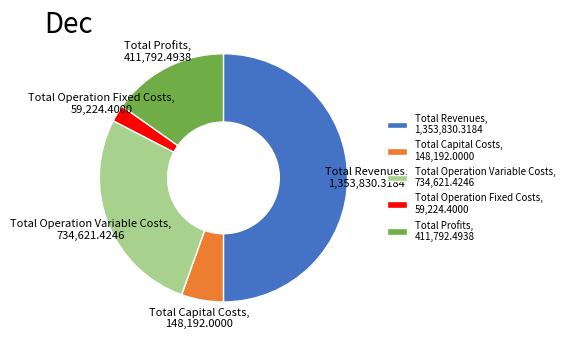

Is the sum of Total Revenues and Total Operation Fixed Costs greater than half?

Yes